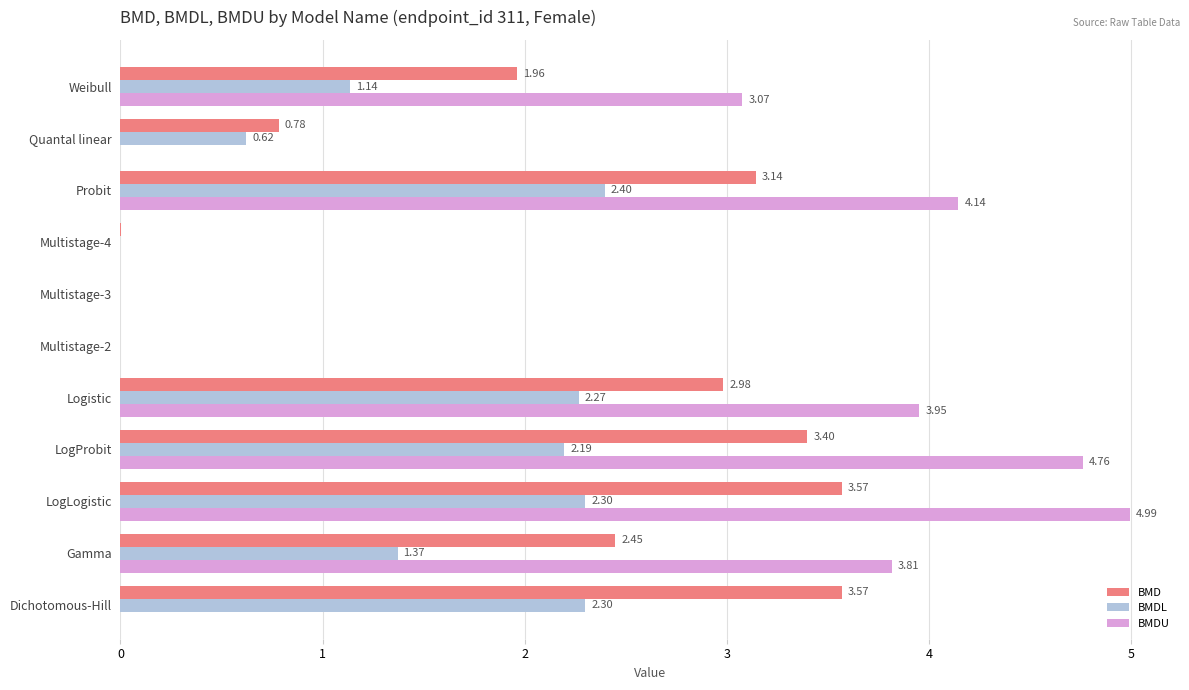

How many bars are there in each group?

3